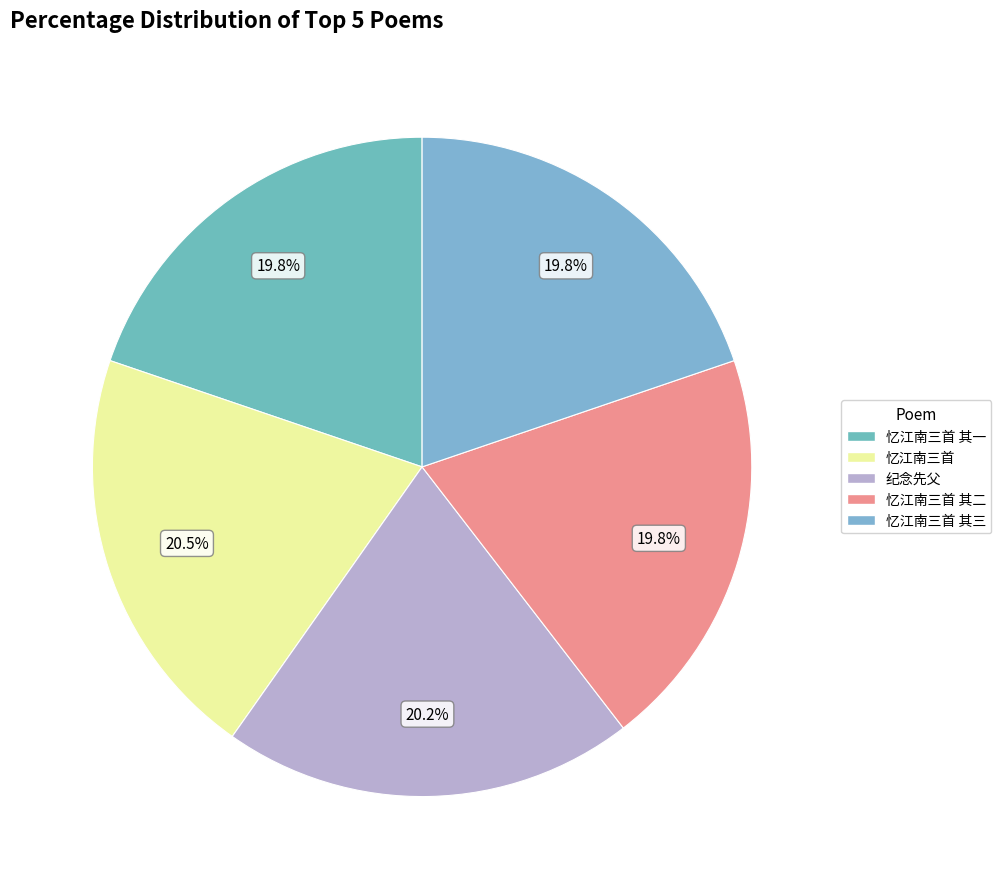

Approximately how many times larger is the value at 忆江南三首 compared to 纪念先父?

1.0